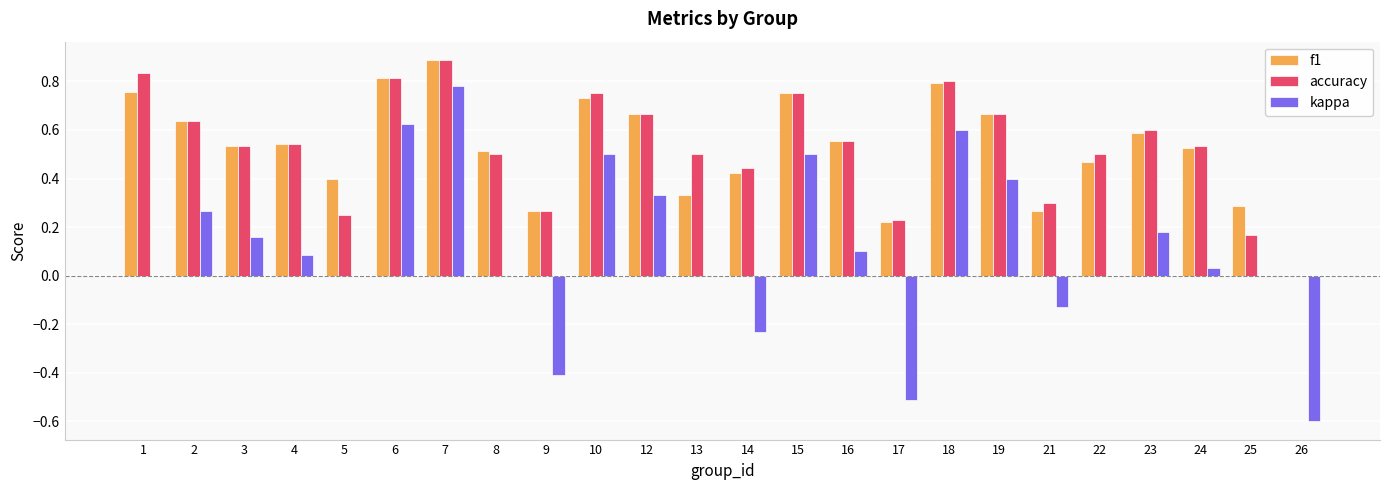

At which category is the sum across all series the highest?

7